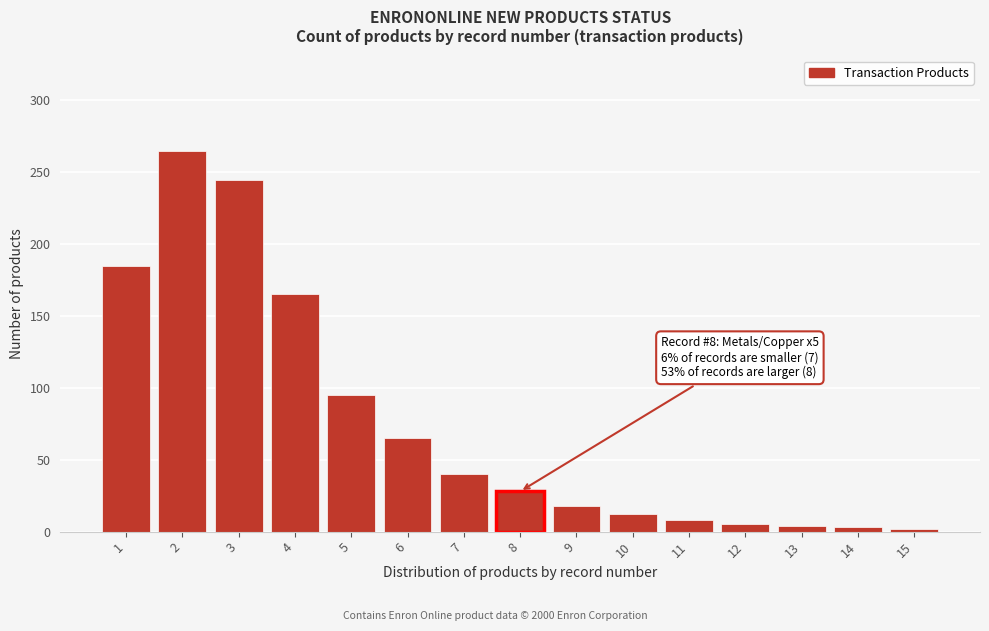

What is the ratio of the value at 3 to the value at 11?

30.6